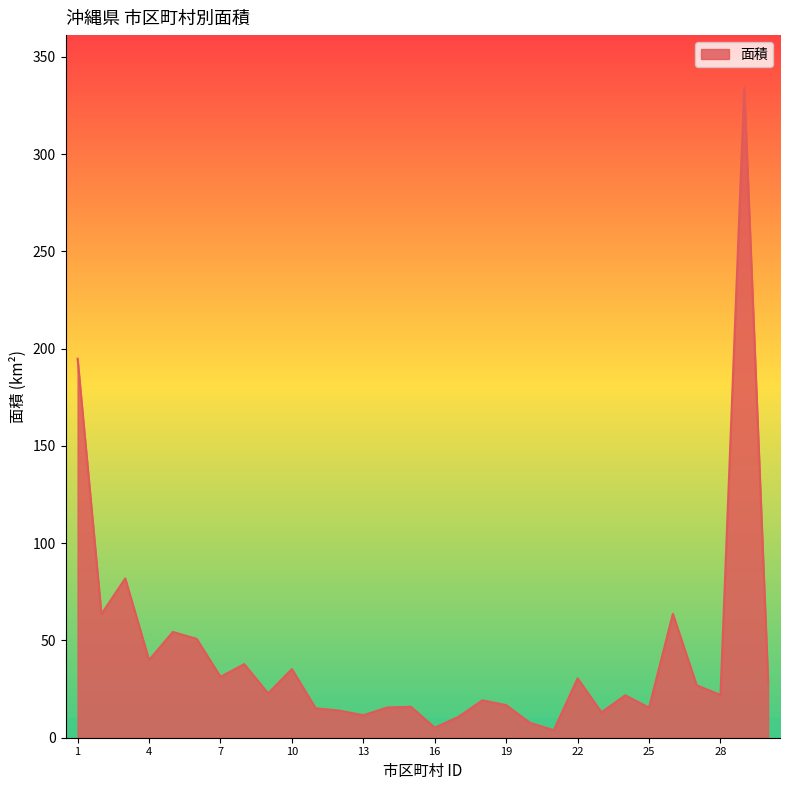

Count the number of data series in this chart.

1